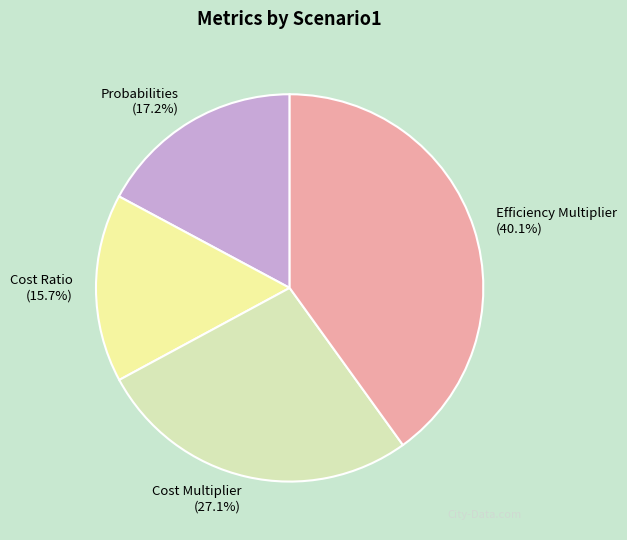

Is it true that Efficiency Multiplier is 40% of the pie?

True